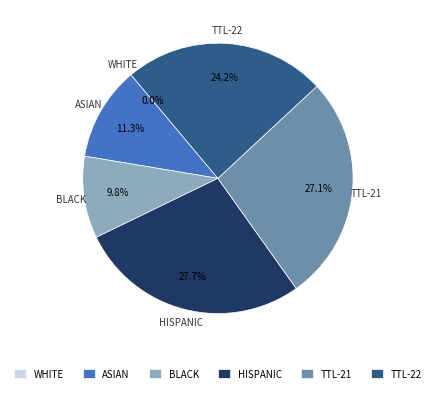

Does BLACK account for over 50% of the chart?

No